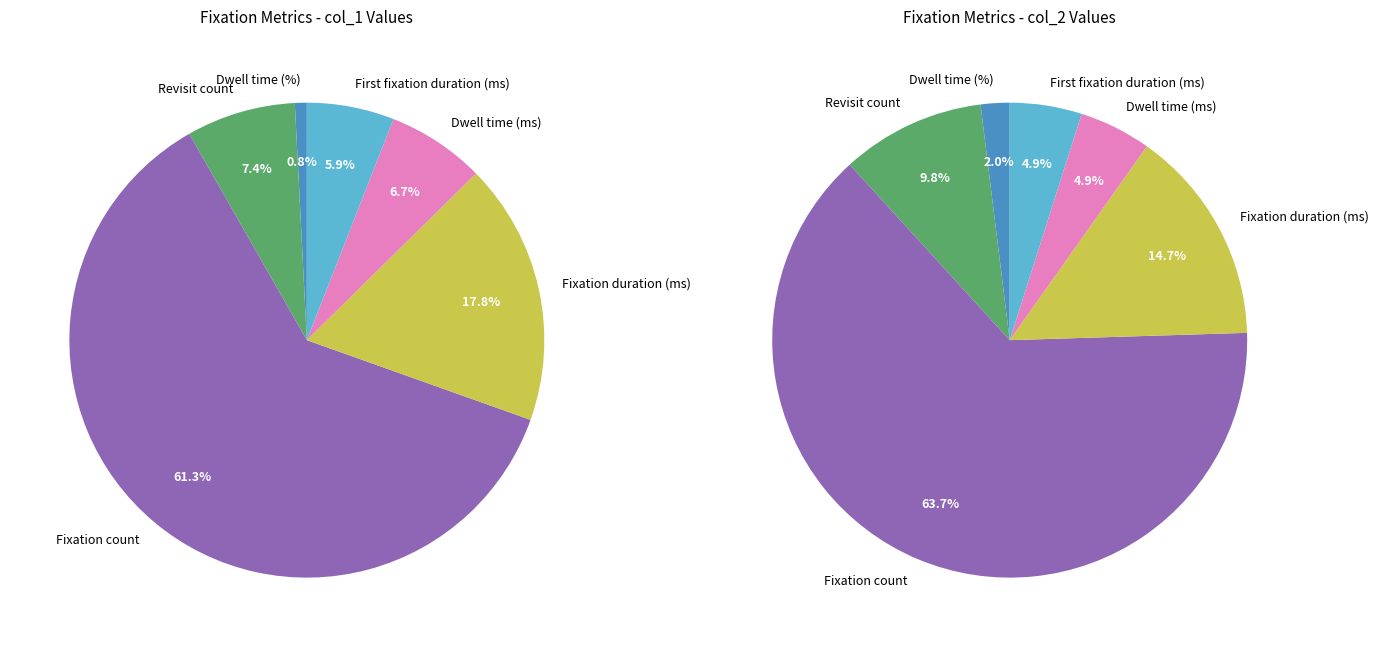

Between Revisit count and Fixation duration (ms), which is larger?

Fixation duration (ms)